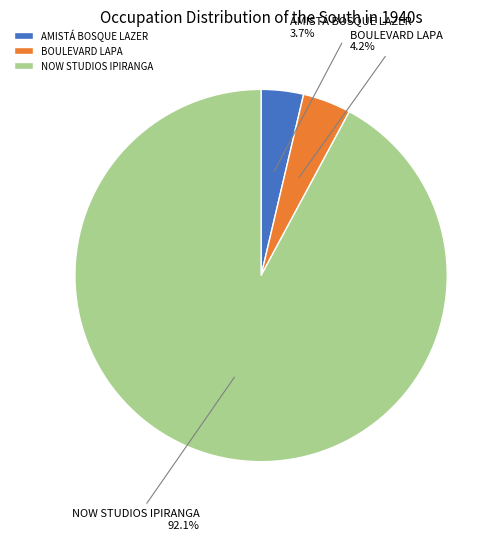

Which slice is the smallest?

AMISTÁ BOSQUE LAZER